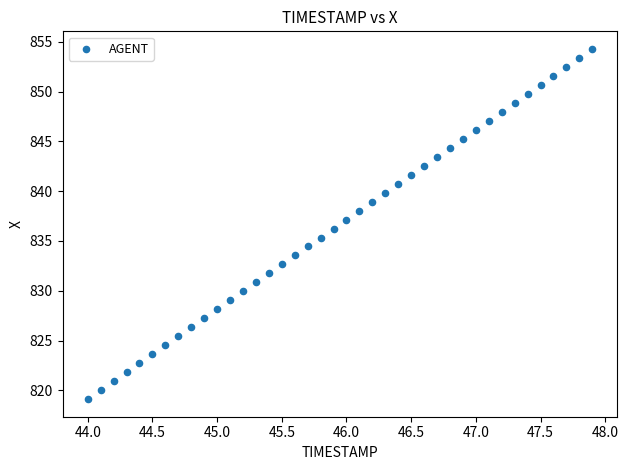

What is the range of Y values (max minus min)?

35.2